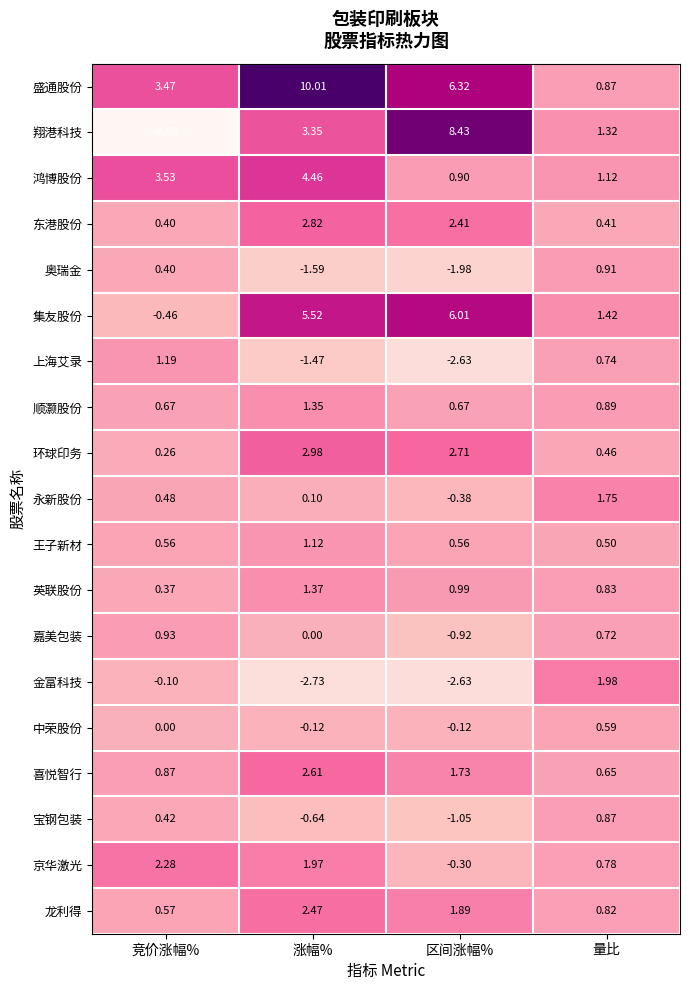

Is the value of 永新股份 at 区间涨幅% greater than the value of 环球印务 at 量比?

No